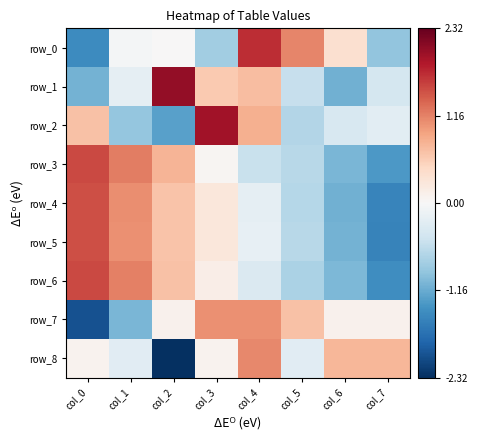

What is the difference between the row_1 values at col_0 and col_2?

3.1